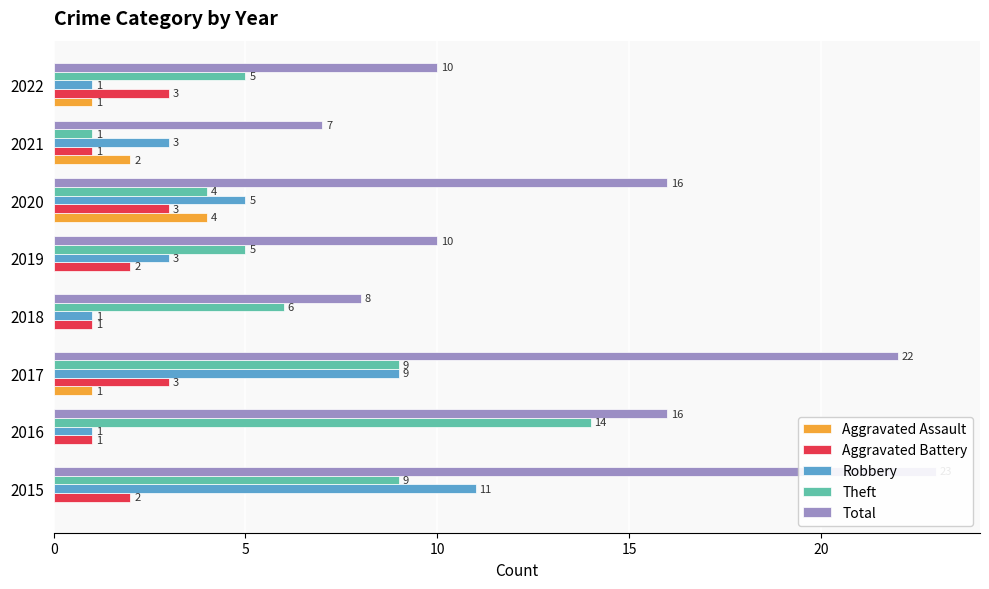

How many groups of bars are there?

8